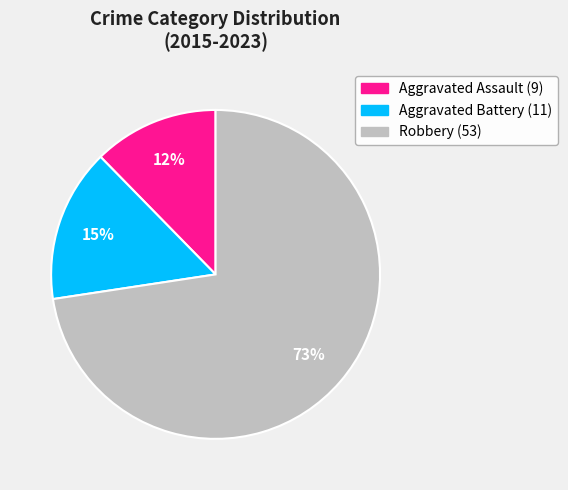

What percentage is the Aggravated Assault slice, to the nearest percent?

12%